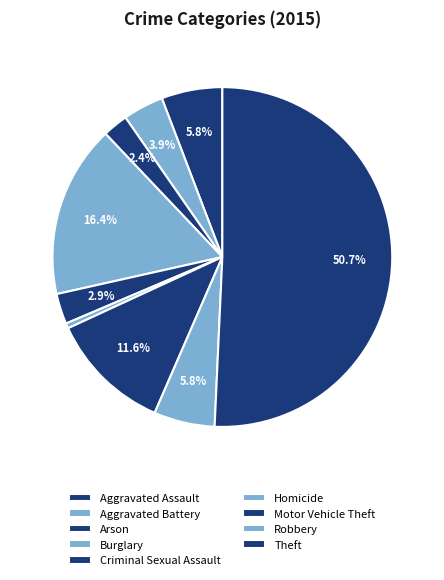

Is Homicide the majority of the pie?

No